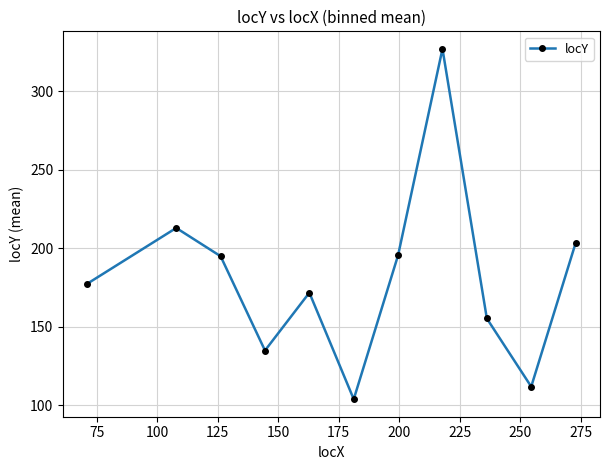

What is the average value?

180.9